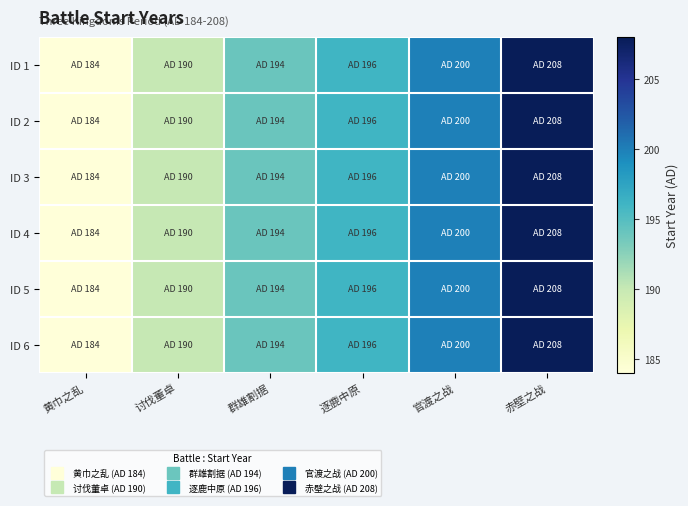

How many data points does each series have?

6